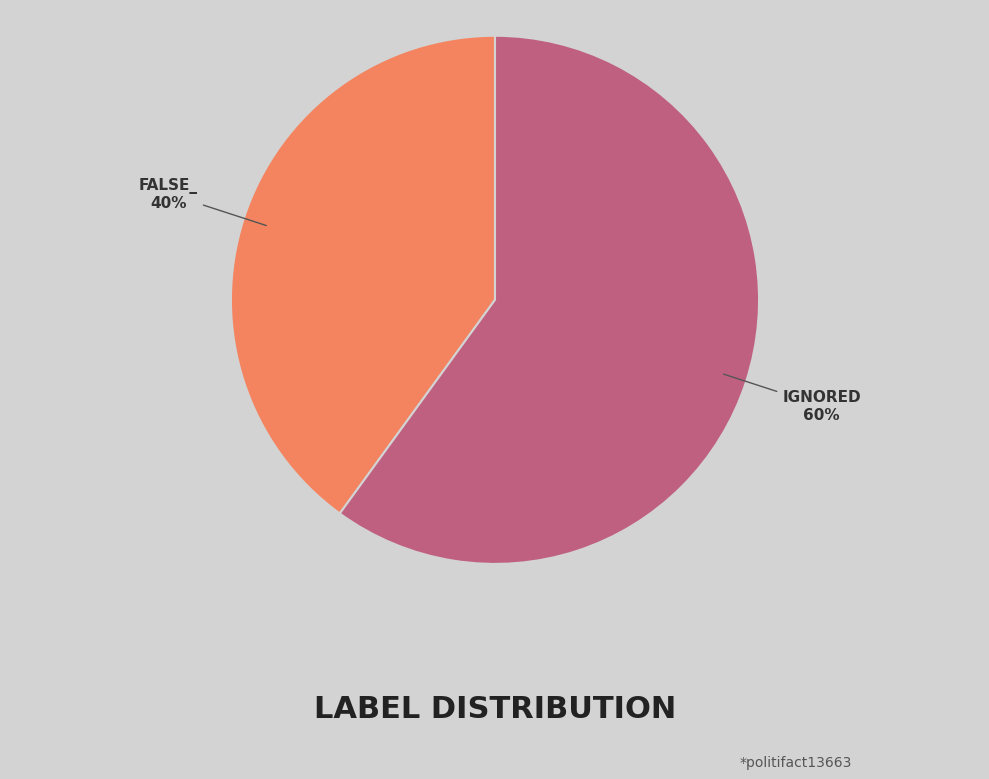

To the nearest percent, what is the average slice percentage?

50%